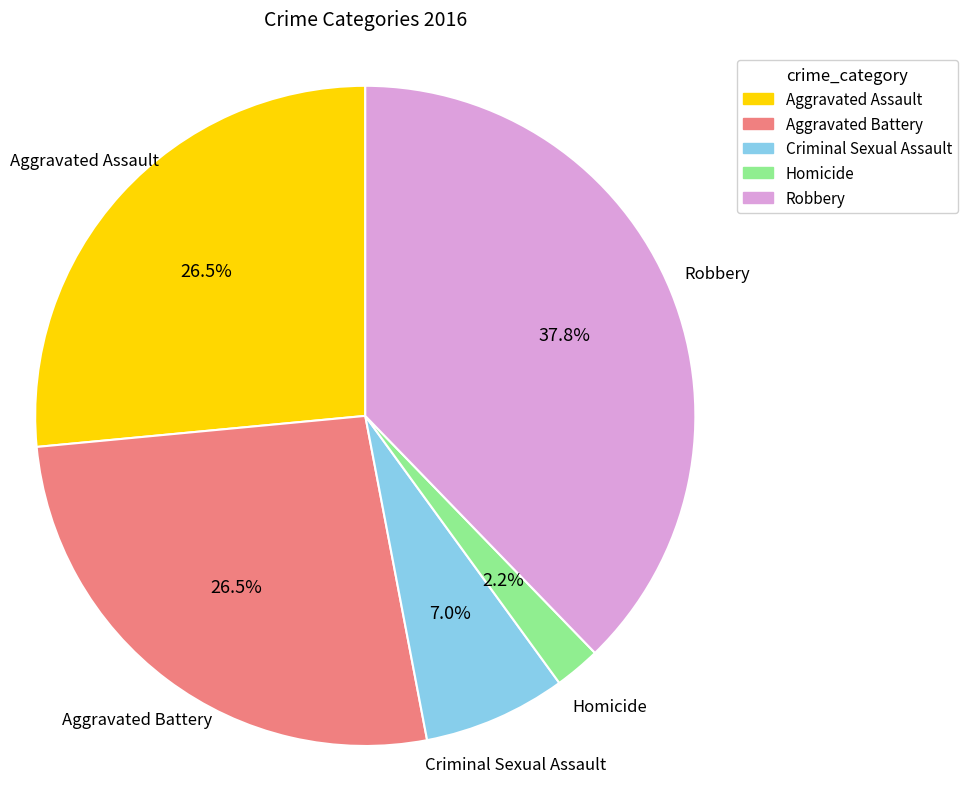

Between Aggravated Assault and Homicide, which is larger?

Aggravated Assault